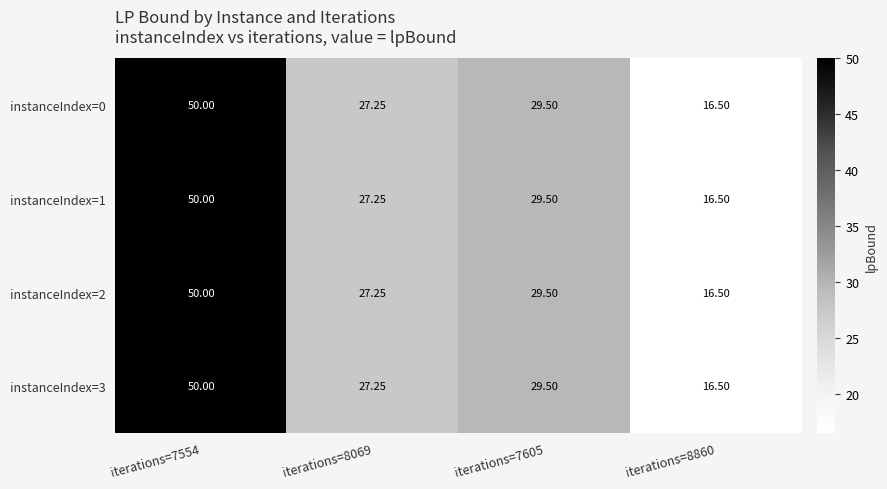

Is the value of instanceIndex=0 at iterations=7554 greater than the value of instanceIndex=2 at iterations=8069?

Yes